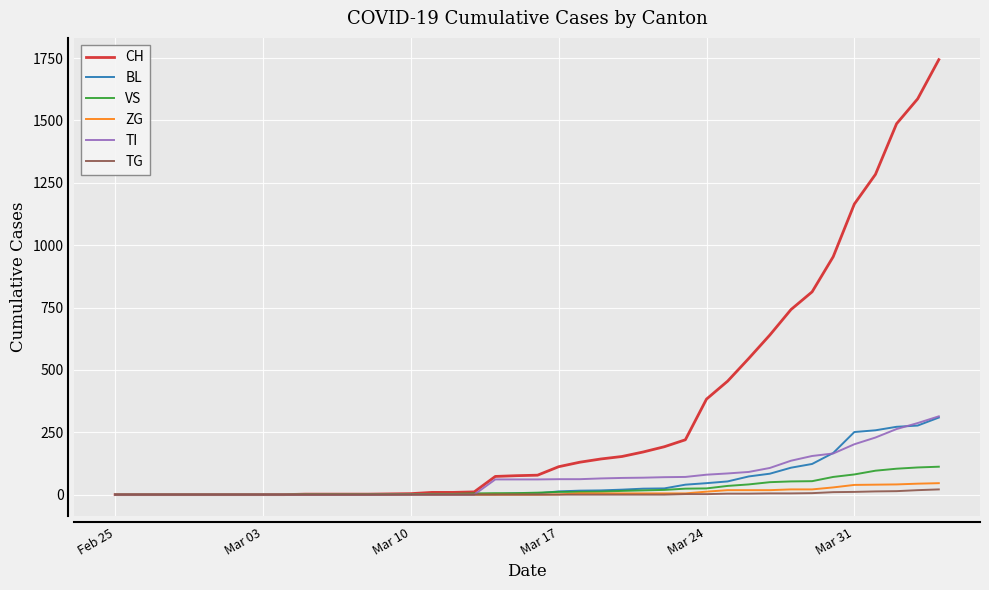

Which series has the largest range (max minus min)?

CH